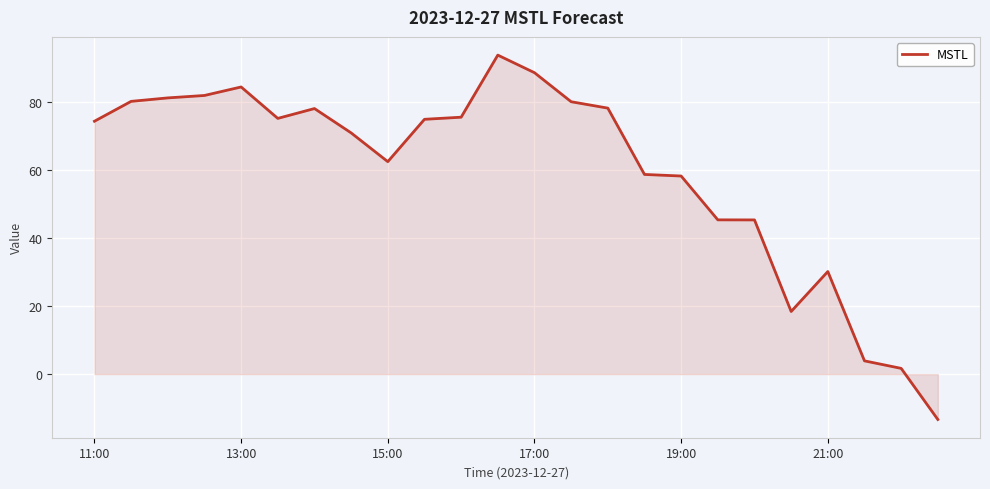

What is the minimum value shown in the chart?

-13.3